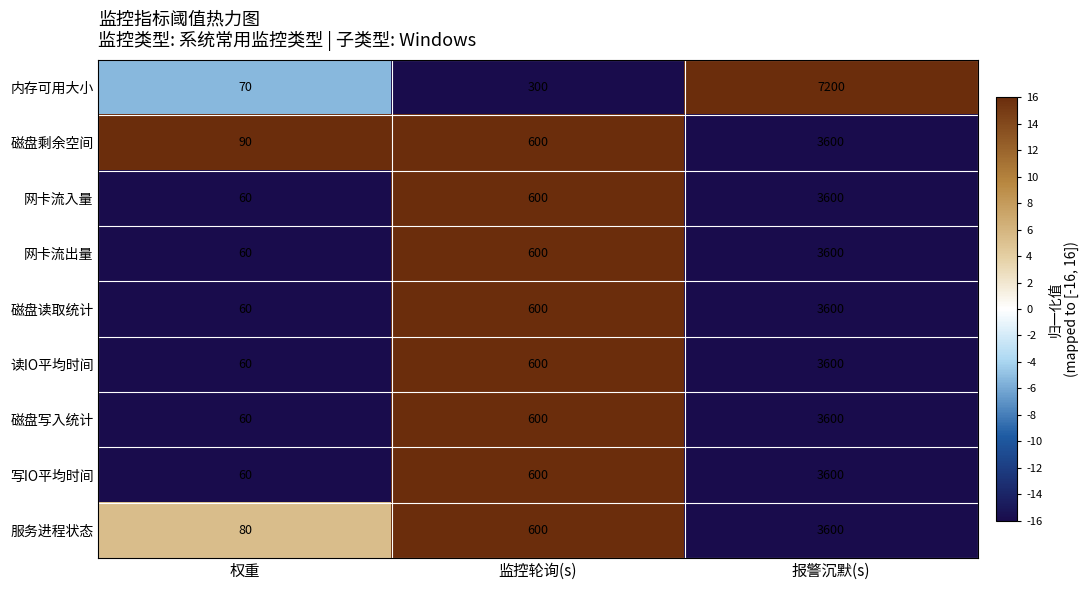

What is the difference between the maximum and minimum values in the 网卡流入量 series?

3540